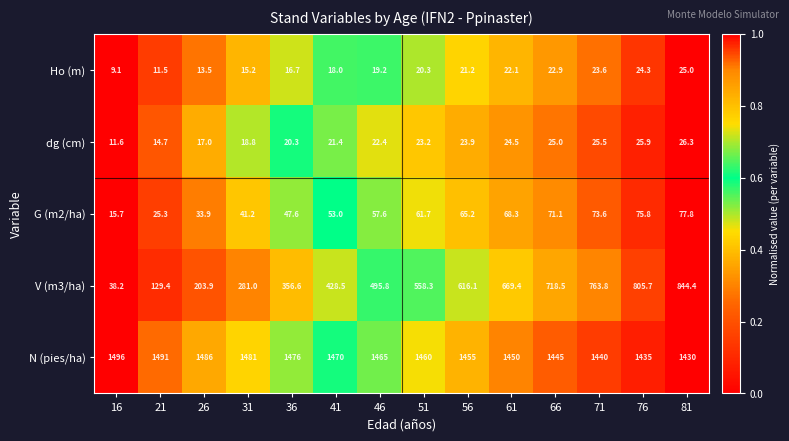

List the series in order of their peak value, highest first.

N (pies/ha), V (m3/ha), G (m2/ha), dg (cm), Ho (m)